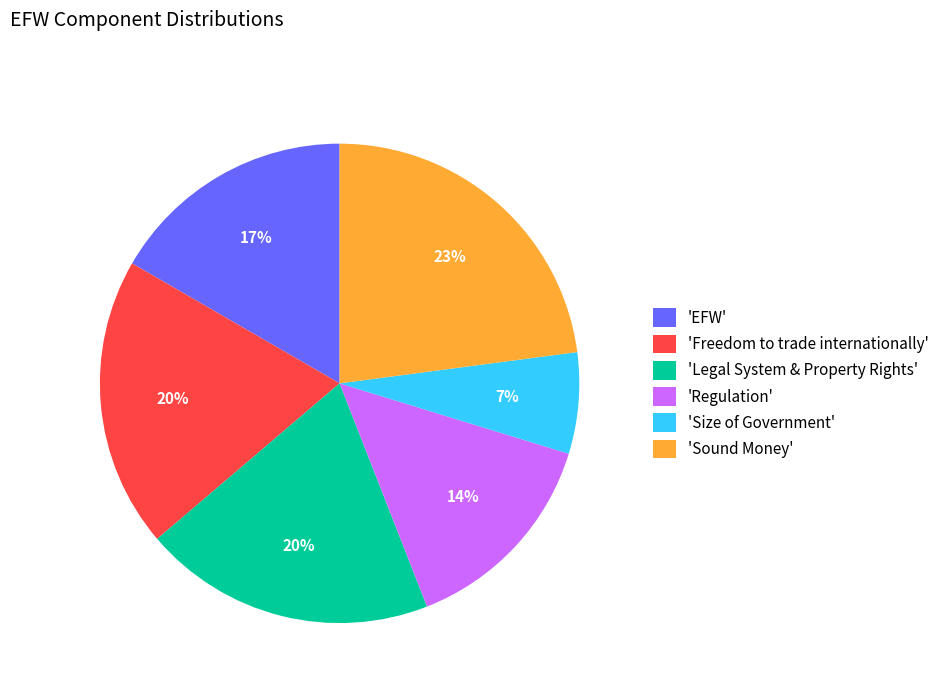

Is there any slice that represents more than half of the pie?

No